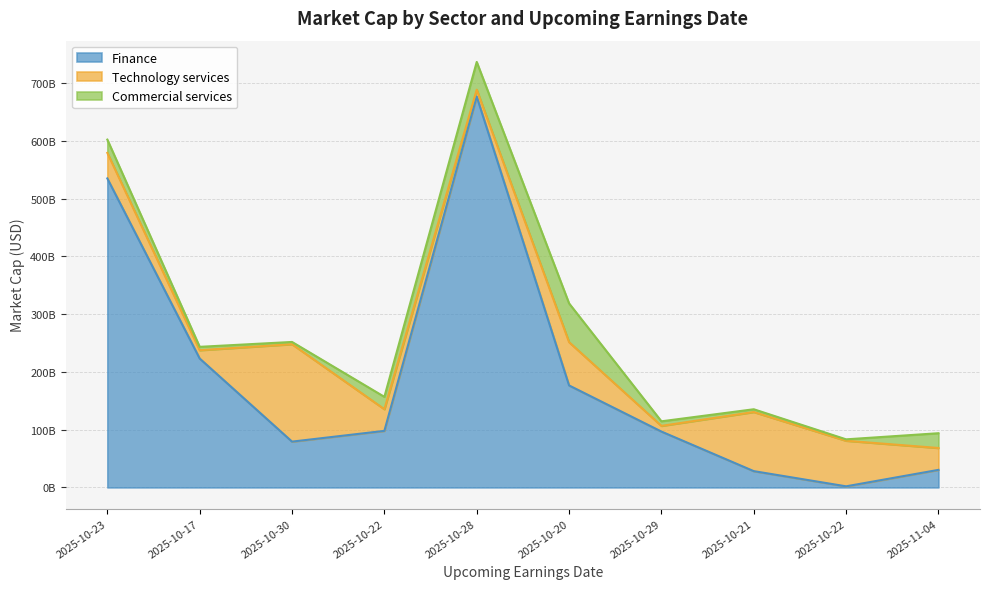

Which category has the lowest value across all series?

2025-10-22